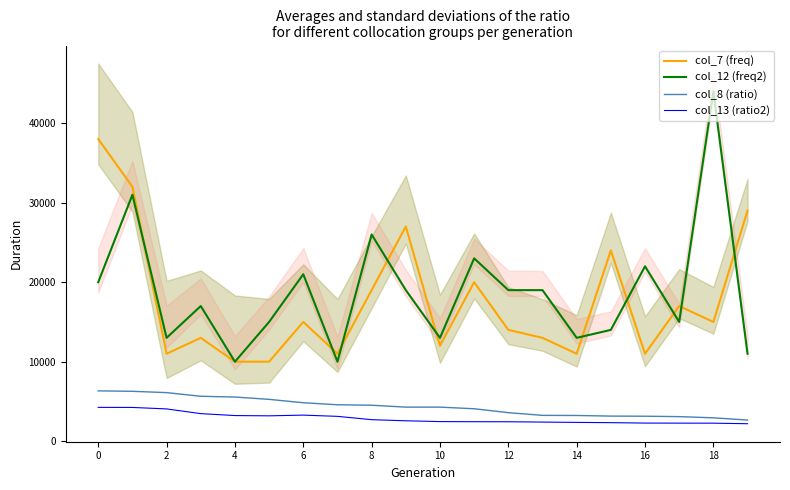

How many data points in col_12 (freq2) are less than 19000?

10